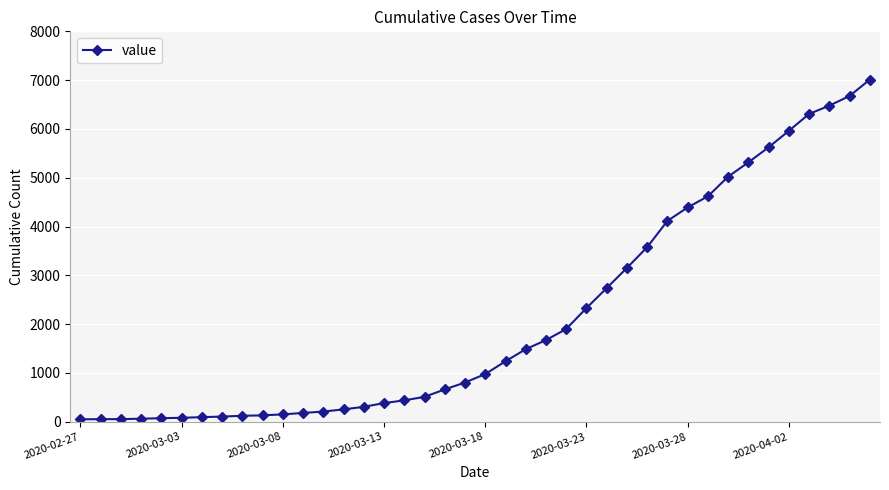

What is the average value?

2133